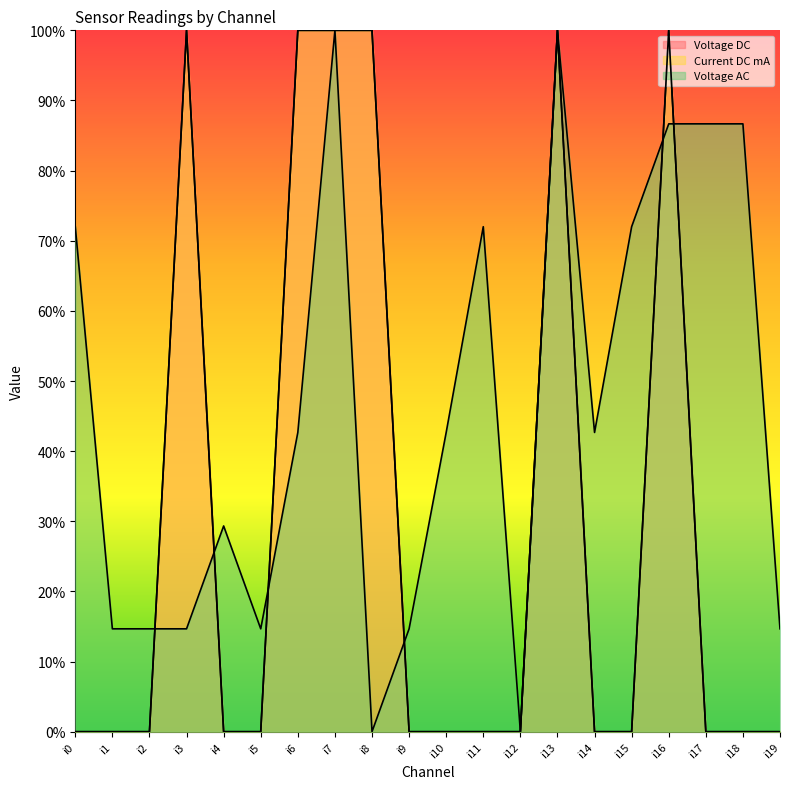

What is the difference between the maximum and minimum values in the Current DC mA series?

1.0